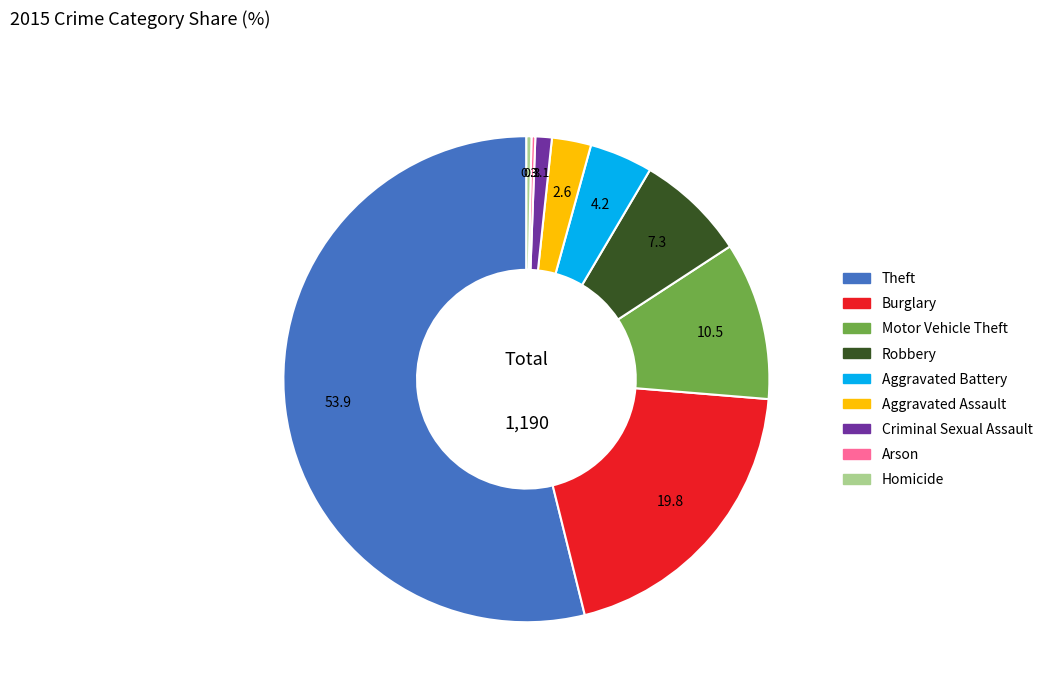

Between Robbery and Criminal Sexual Assault, which is larger?

Robbery